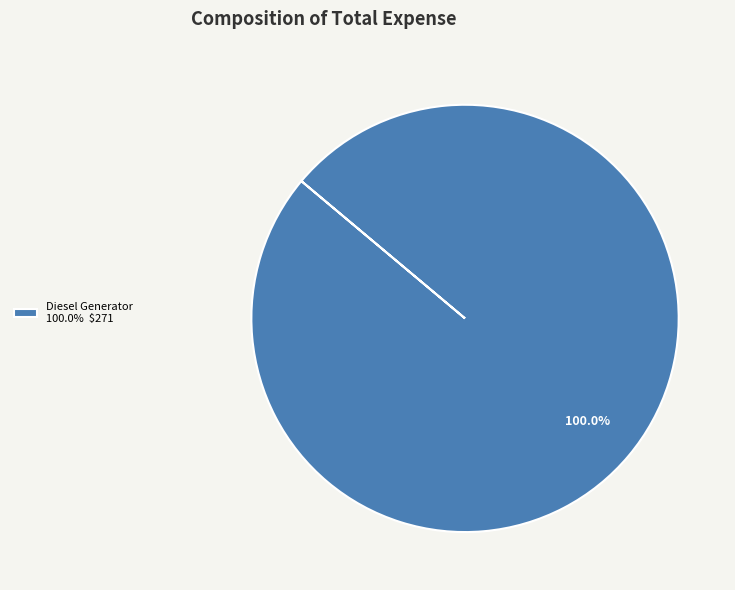

Which slice represents more than half of the pie?

Diesel Generator 100.0% $271